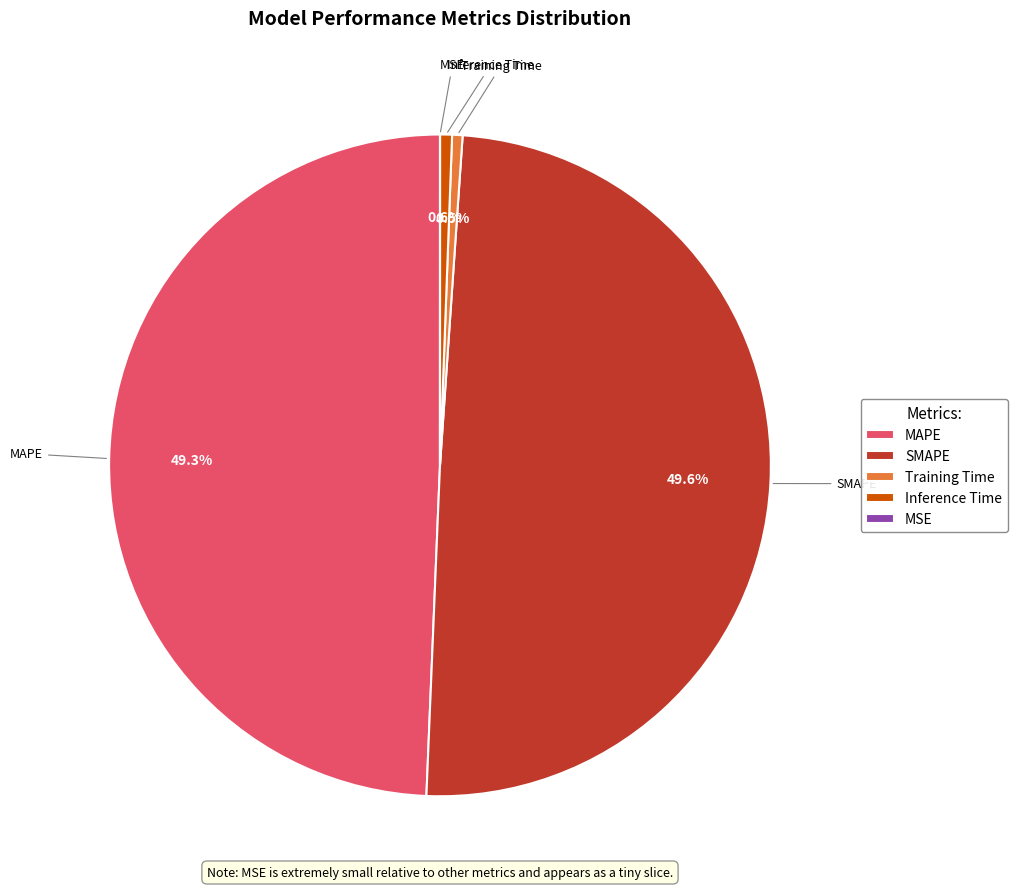

What percentage do Inference Time and MAPE together represent?

49.9%